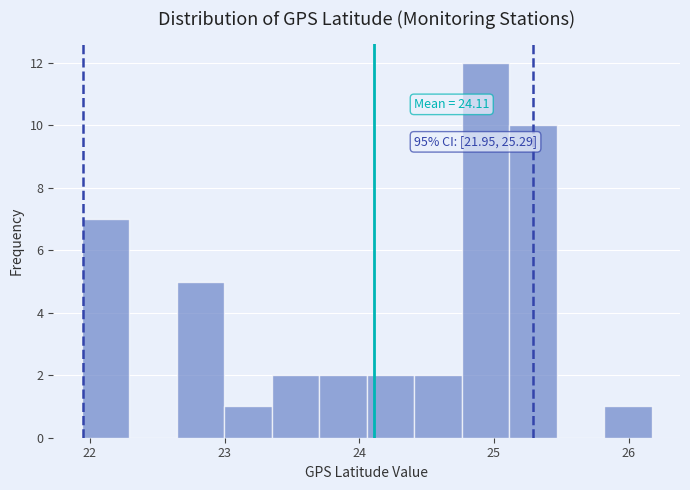

Around what value on the x-axis is the tallest bar? Give the approximate position of its centre, as read against the axis.

24.9